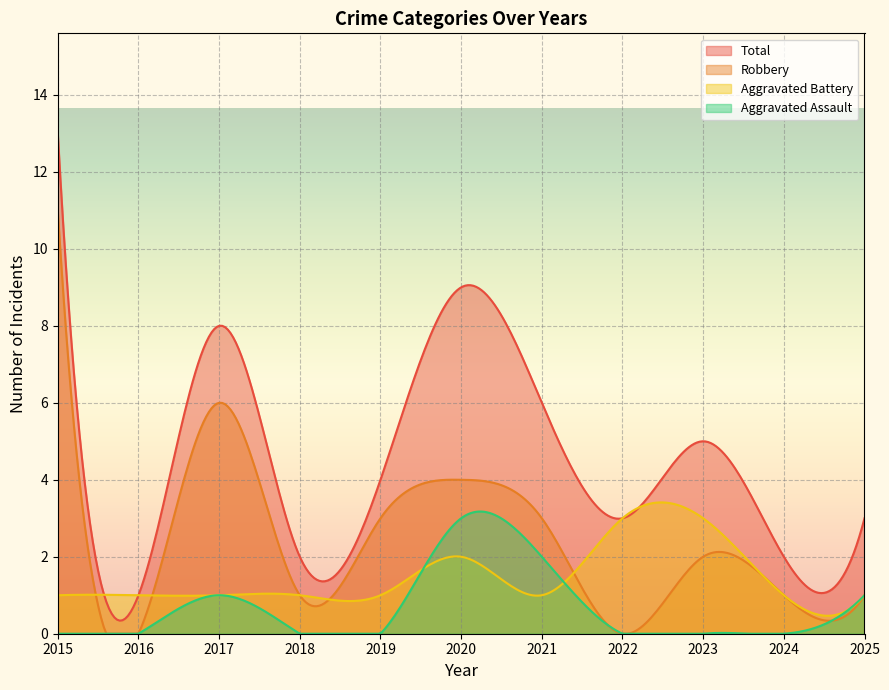

How many lines are shown in the chart?

4